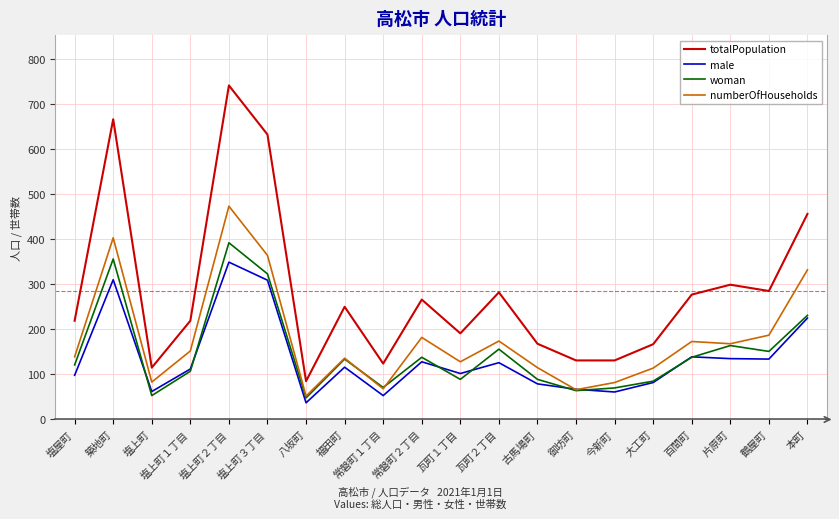

Is it true that male equals 116 at 福田町?

True